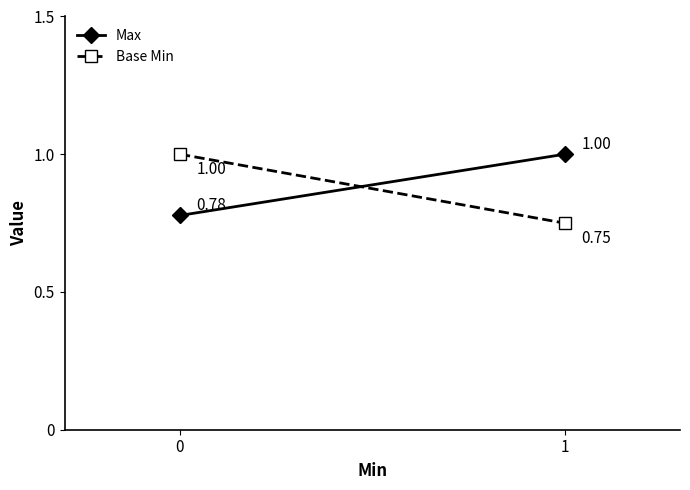

Count the Base Min values in the range 0 to 1.

2